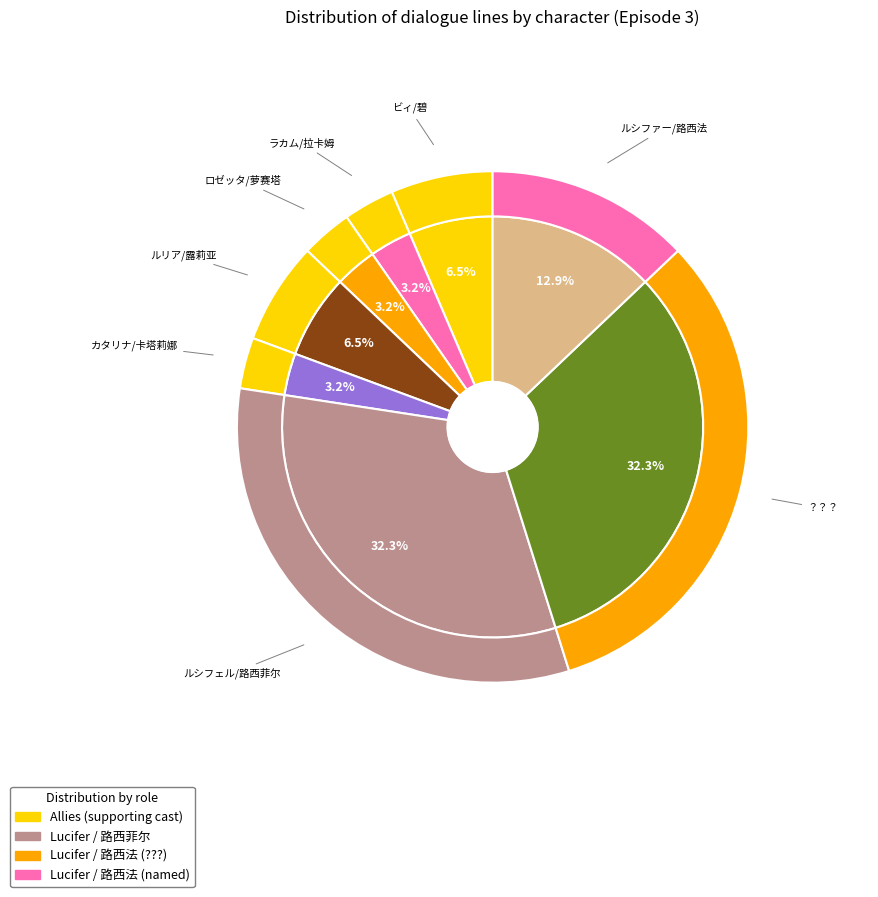

What is the total percentage of ラカム/拉卡姆 and ルシファー/路西法?

16.1%